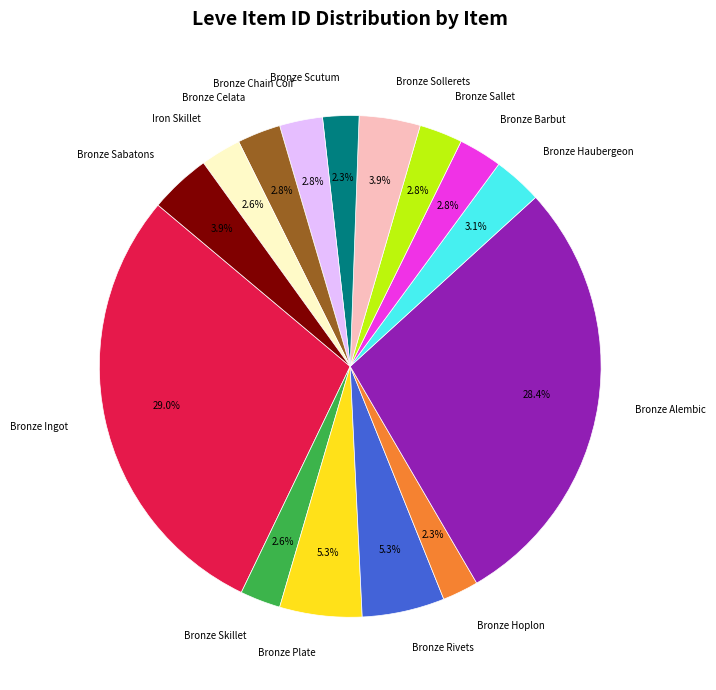

To the nearest percent, what portion does Bronze Plate represent?

5%